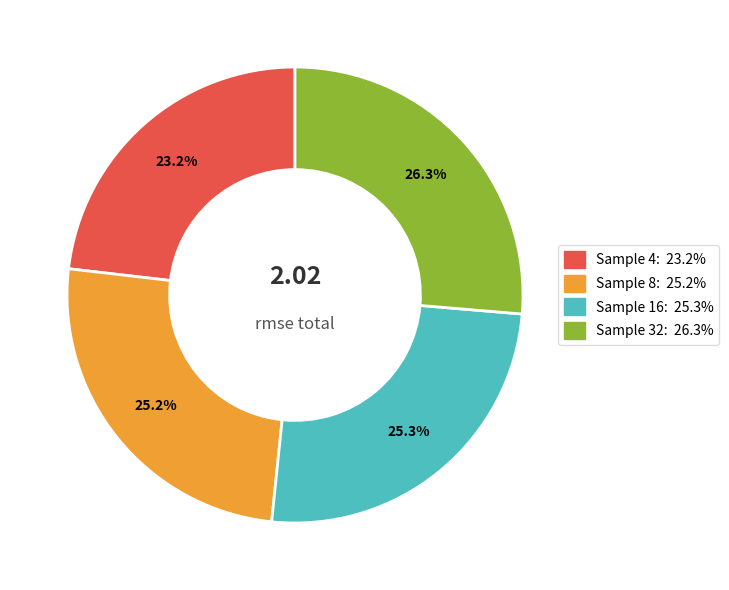

Does any single category account for the majority?

No